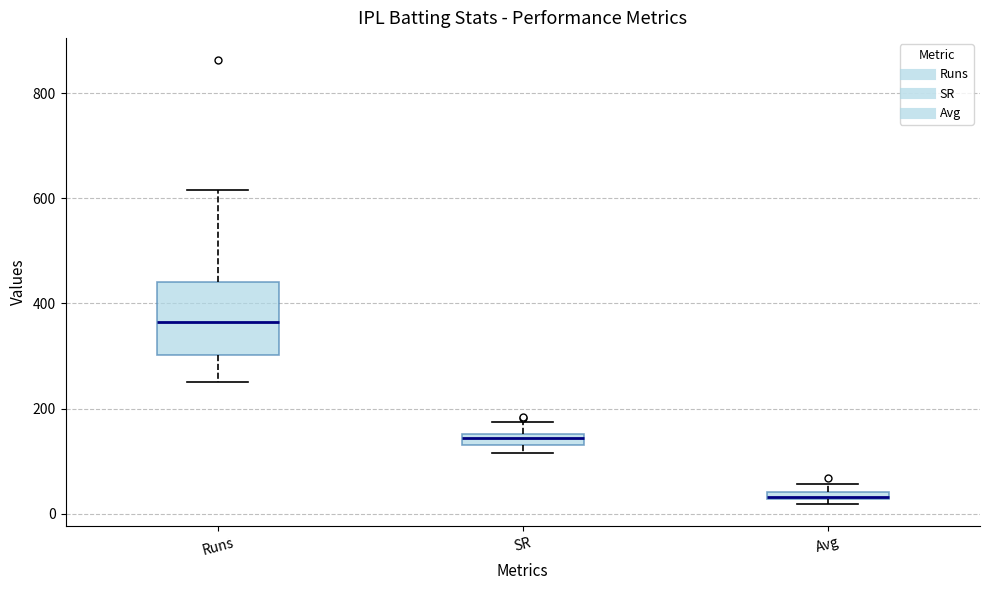

Which box has the lowest median line?

Avg